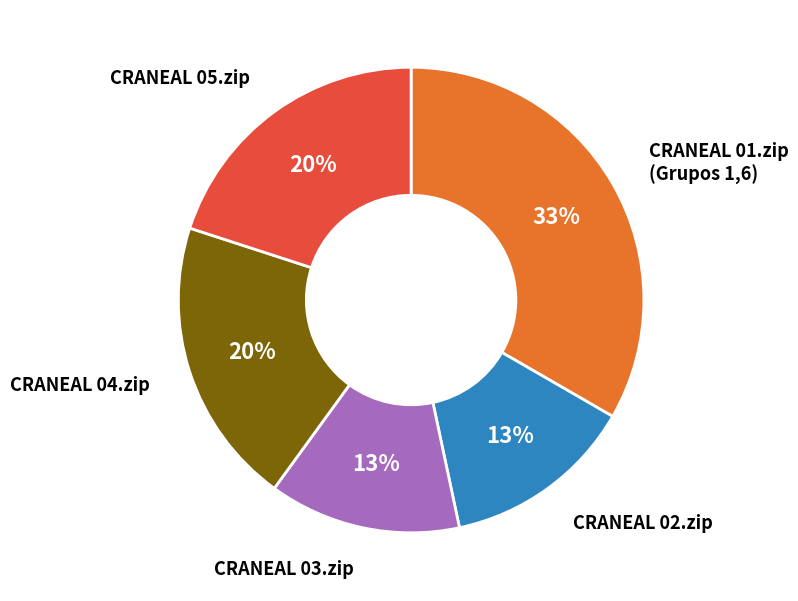

Does any single category account for the majority?

No